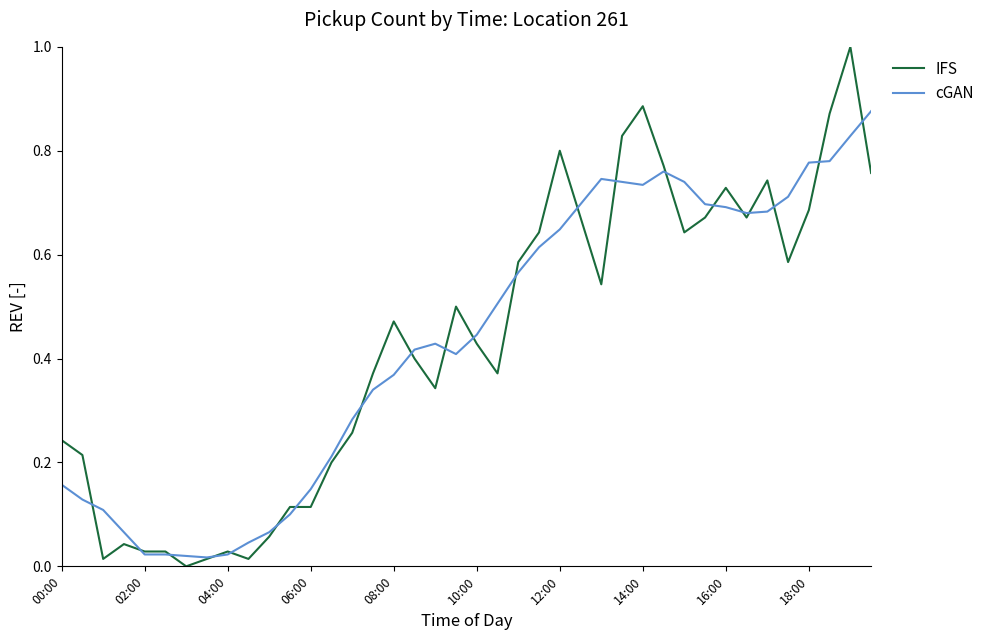

Which series has the widest spread of values?

IFS